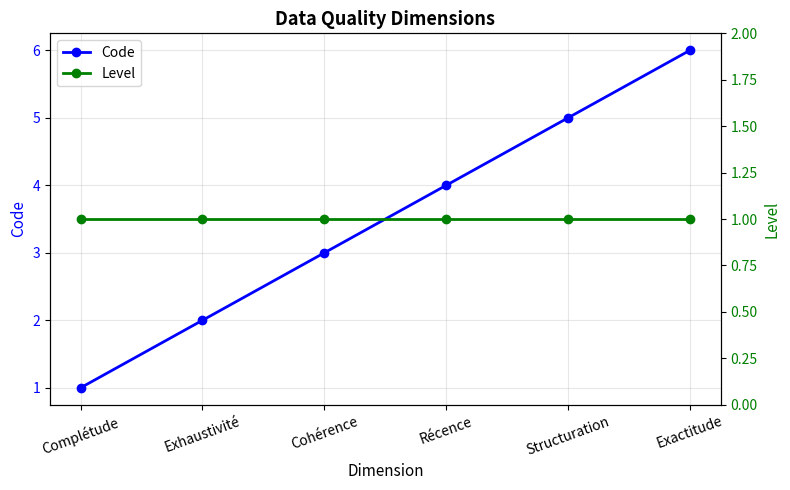

Reading left to right, extract all data points from this chart.

Code: 1	2	3	4	5	6
Level: 1	1	1	1	1	1